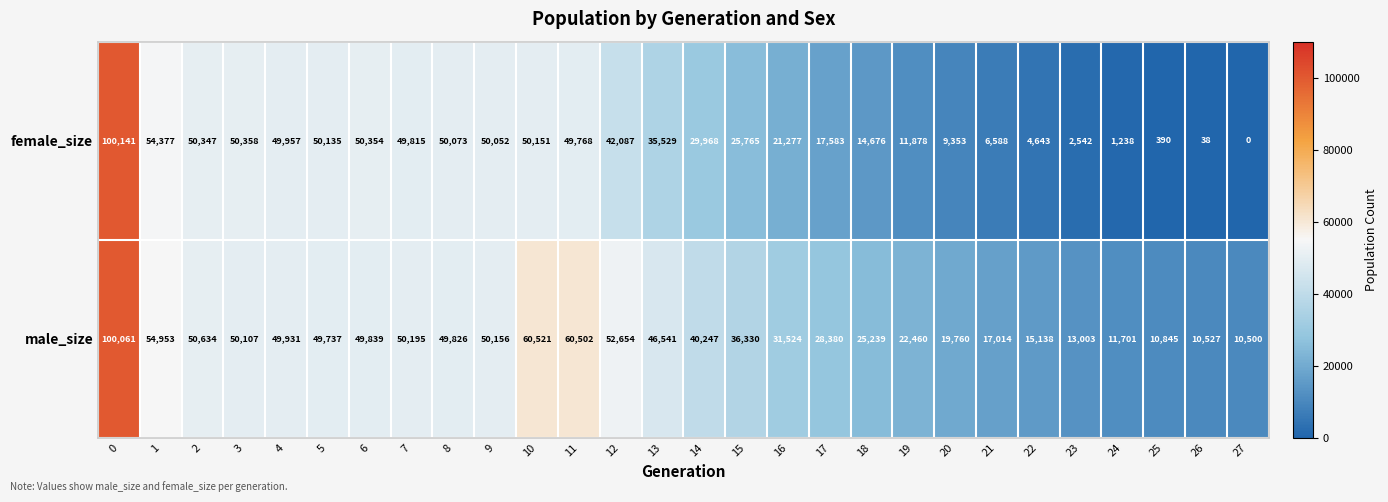

What is the difference between the maximum and minimum values in the male_size series?

89561